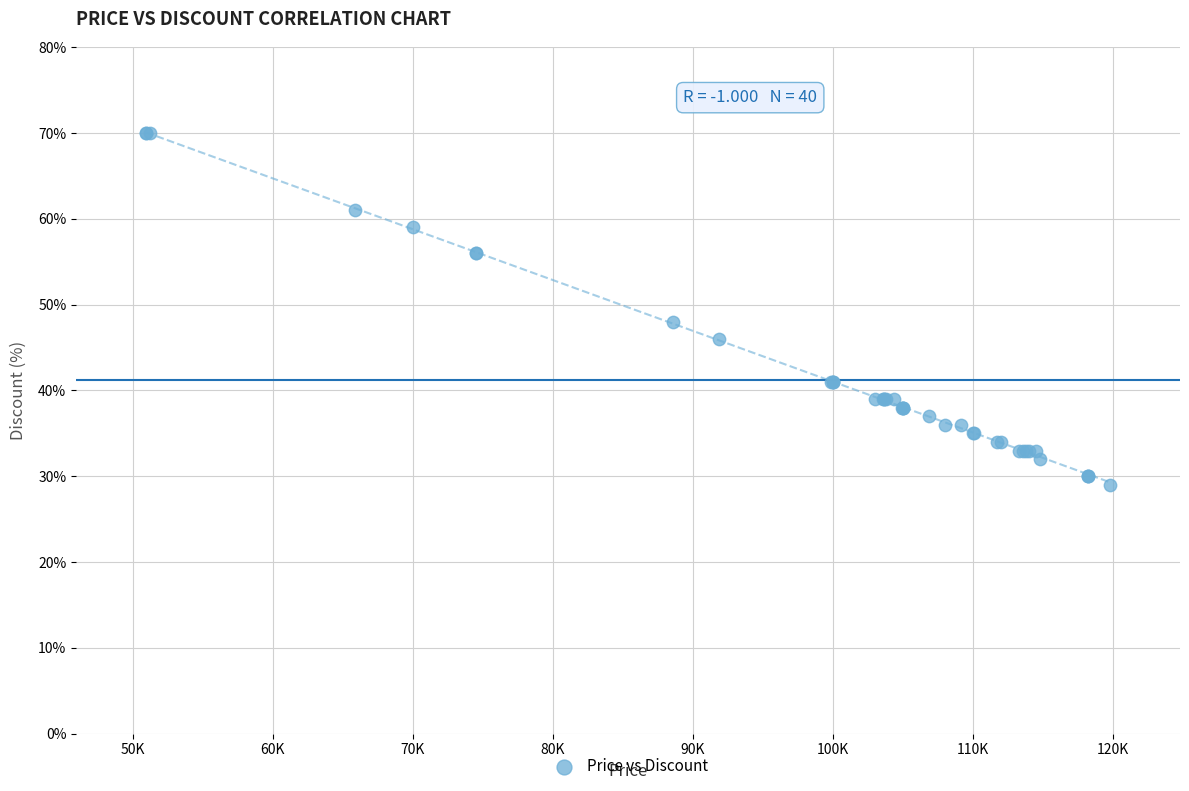

What Y value in the scatter plot is closest to 49?

48